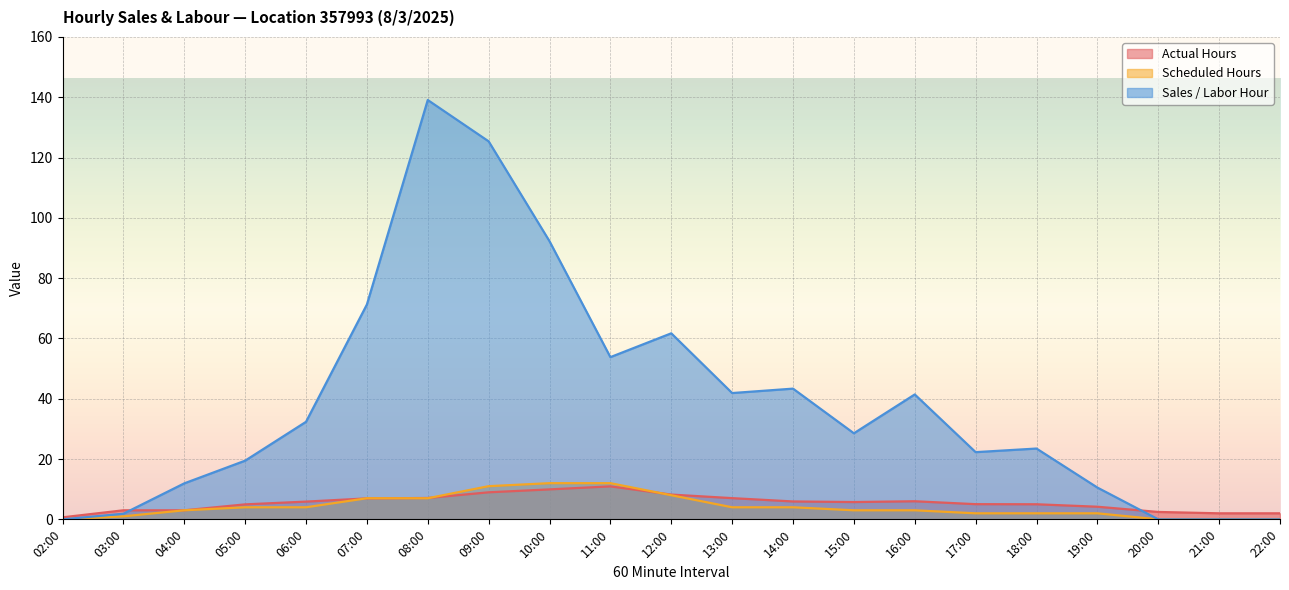

At how many categories does at least one series exceed 66?

4